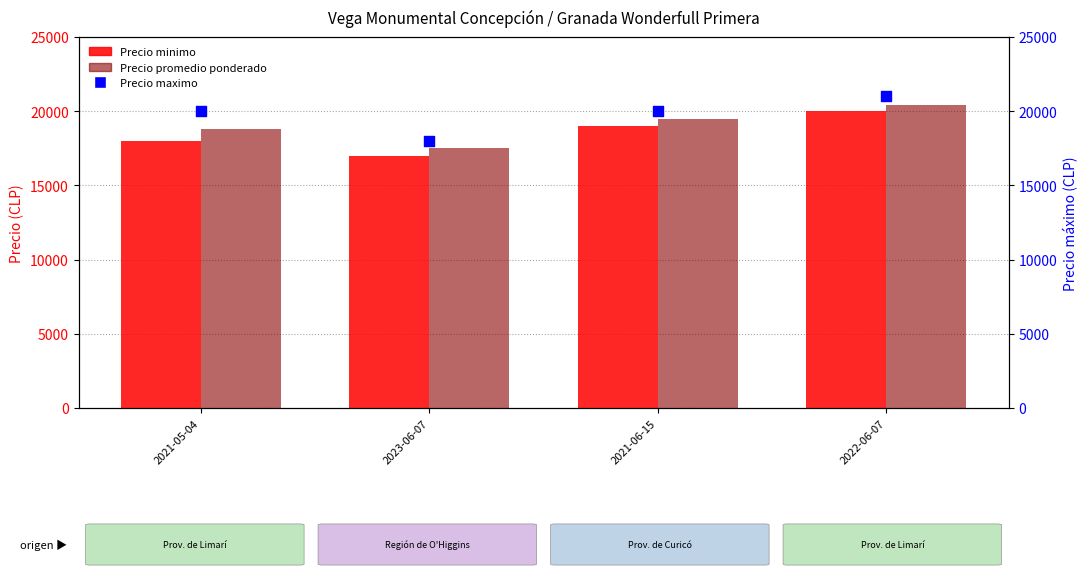

What are all the series names shown in the legend?

Precio minimo, Precio promedio ponderado, Precio maximo